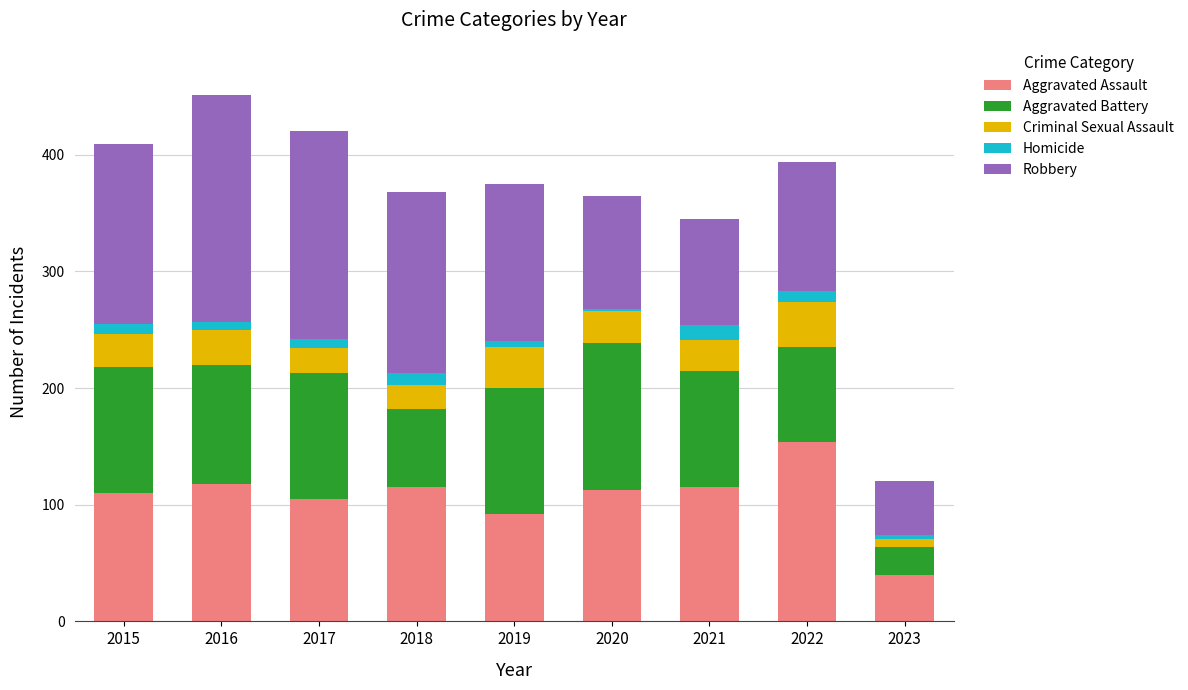

What is the average value of the Aggravated Assault series?

107